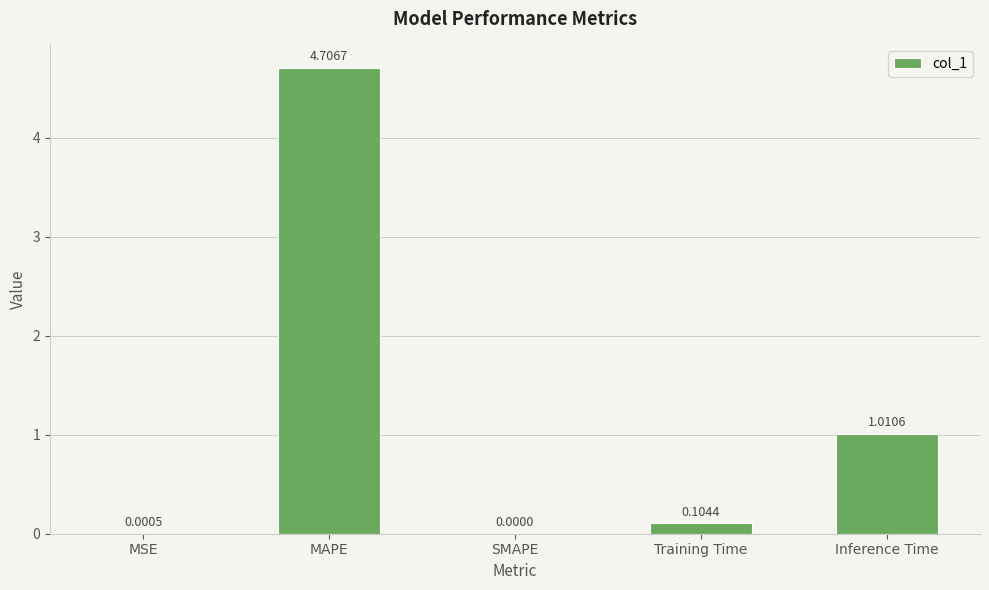

True or false: the data shows 2.0 at SMAPE.

False